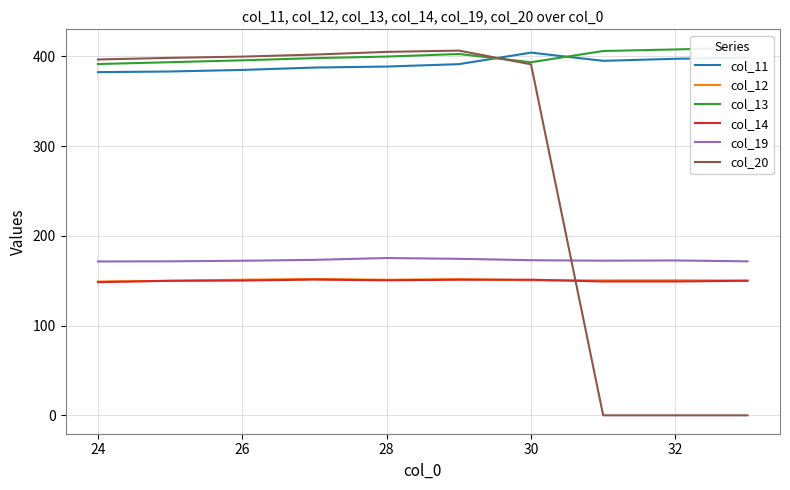

What is the highest value of the col_11 series?

404.2